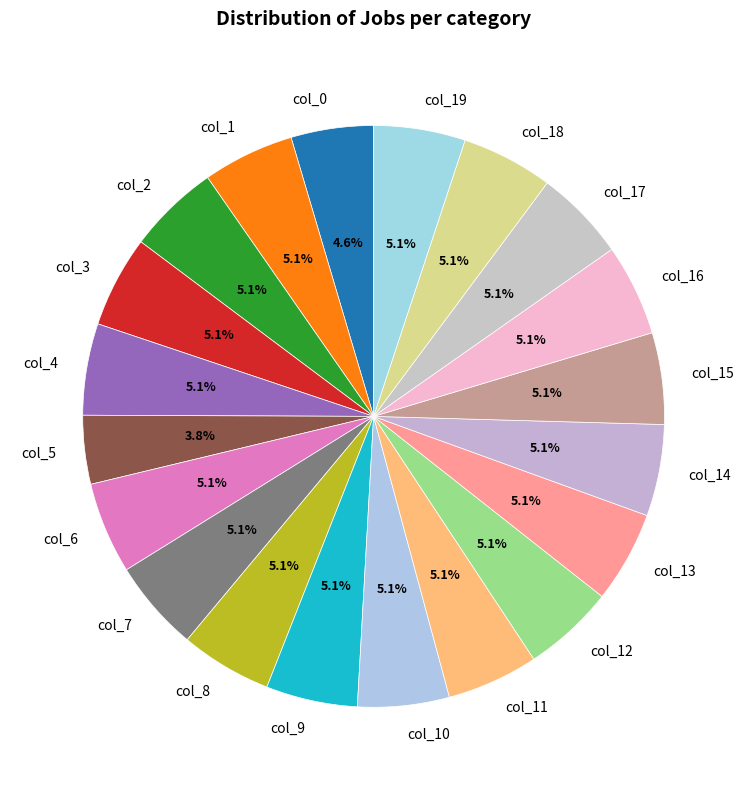

How many segments does this pie chart have?

20